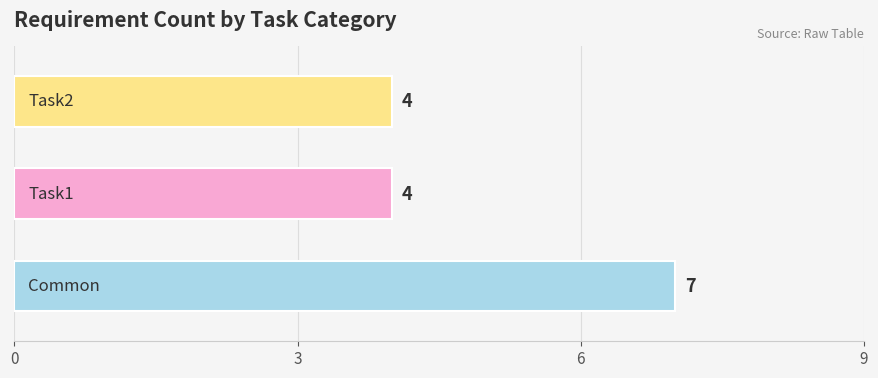

How many bars are there in total?

3